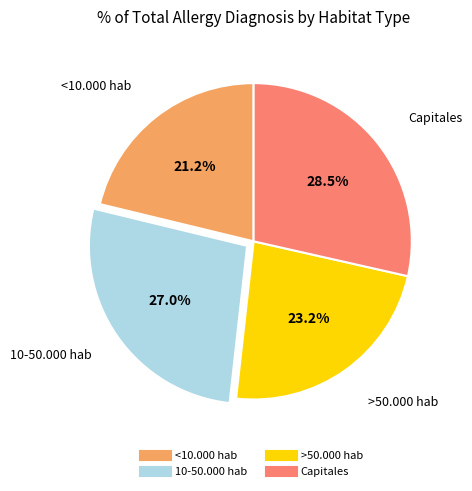

To the nearest percent, what is the average slice percentage?

25%